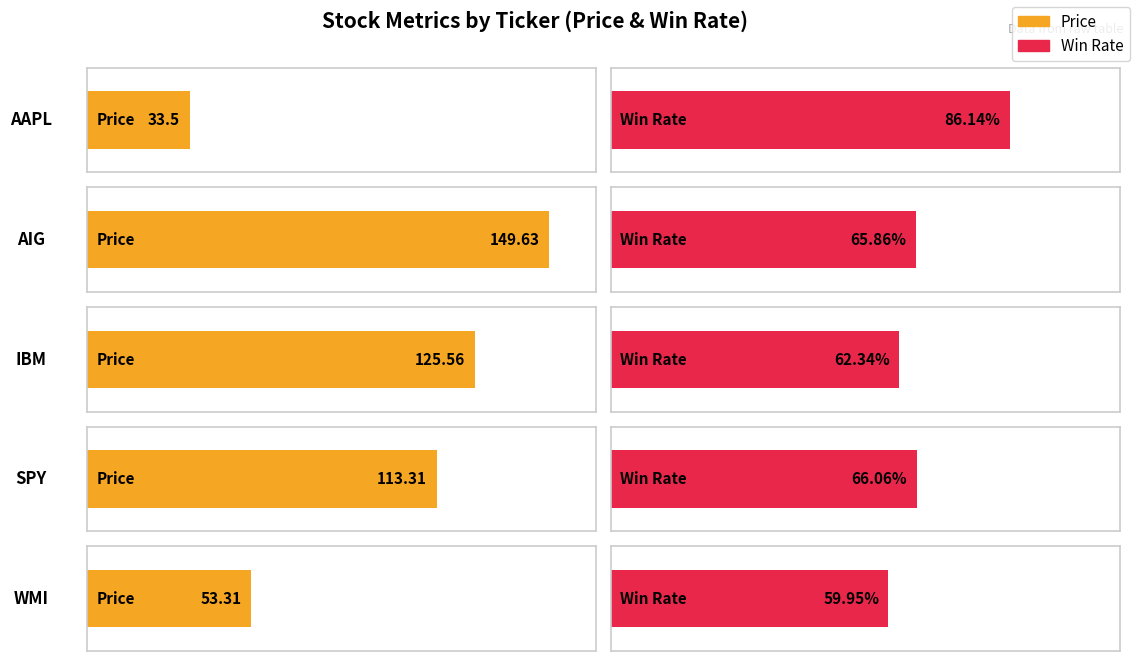

At which label is Price closest to 91?

SPY